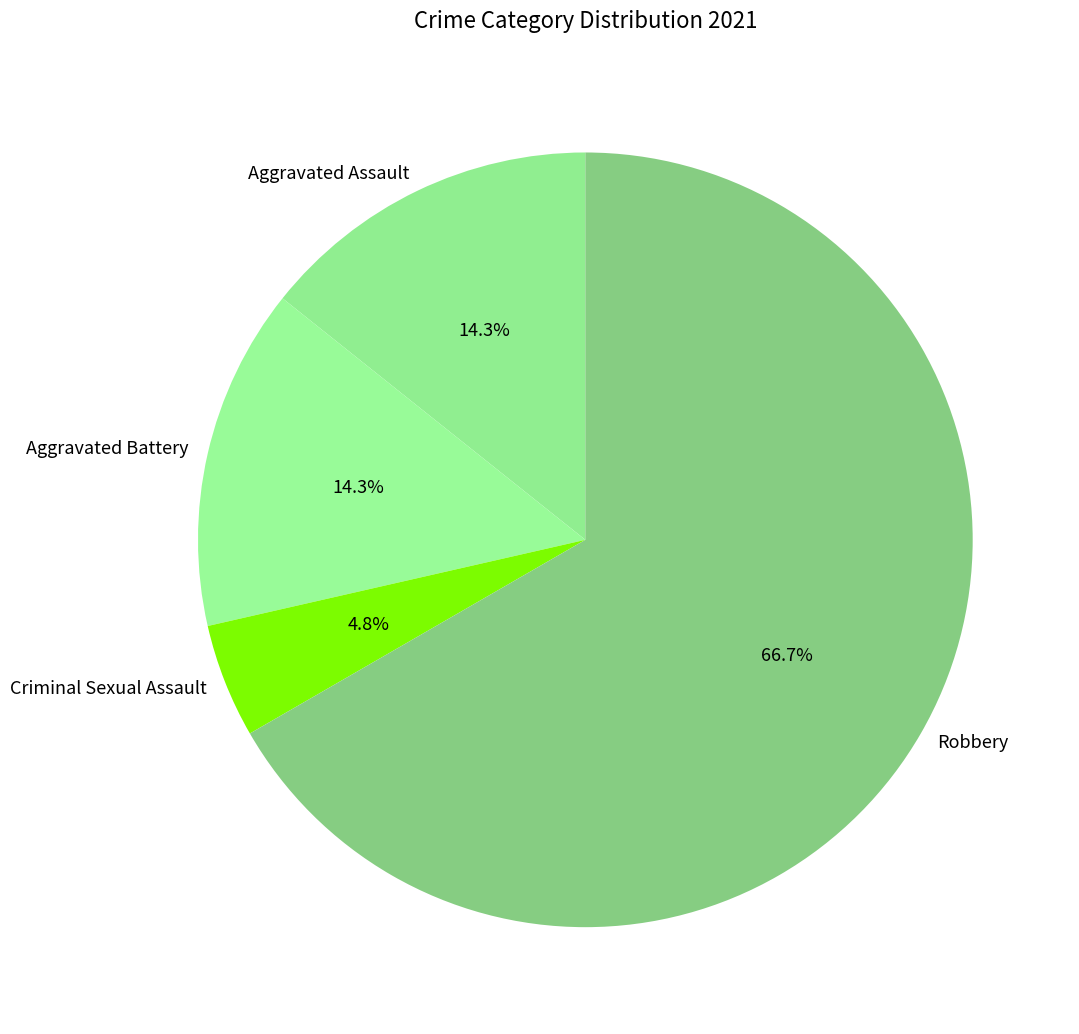

To the nearest percent, what is the difference between the largest and smallest slice percentages?

62%